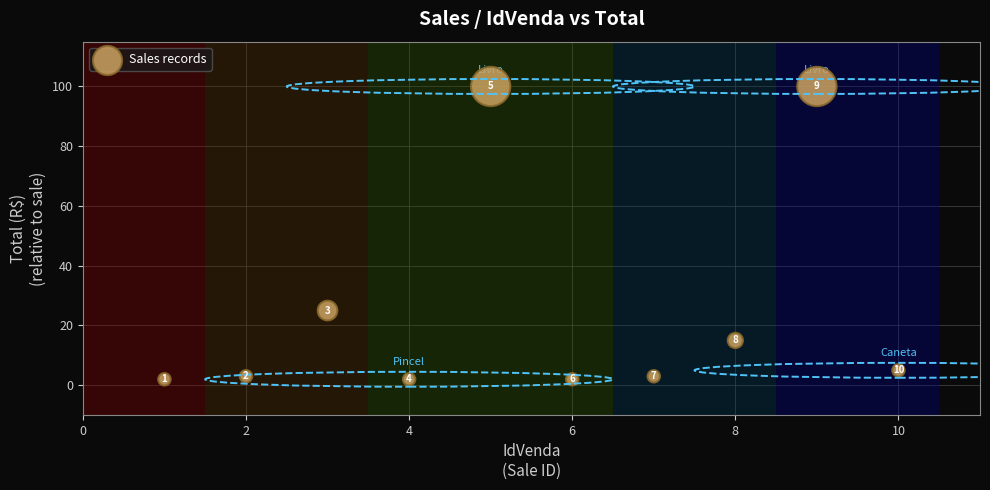

What is the average Y value?

26